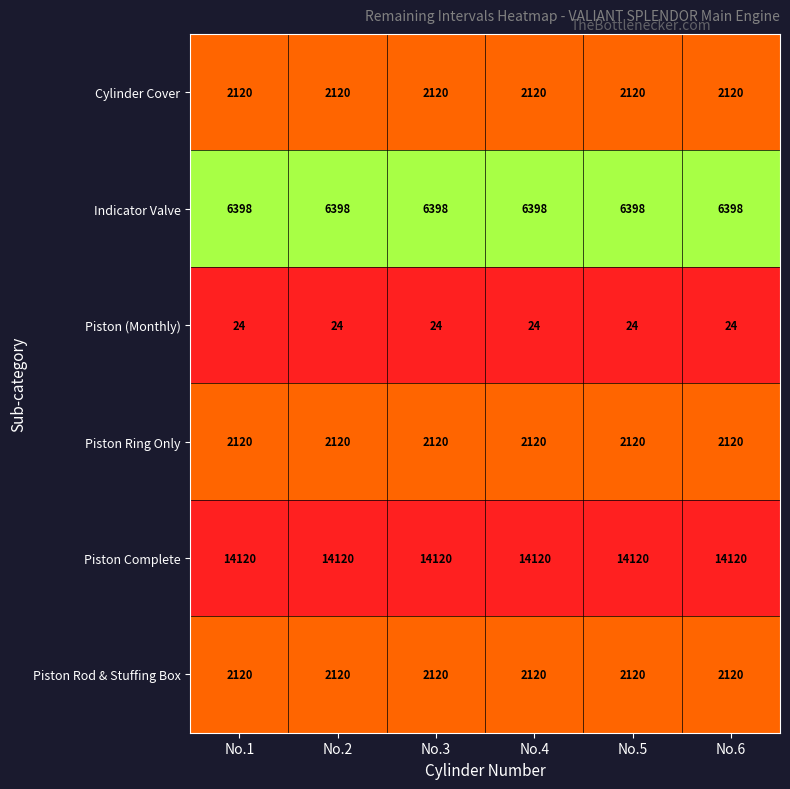

What is the greatest value displayed?

14120